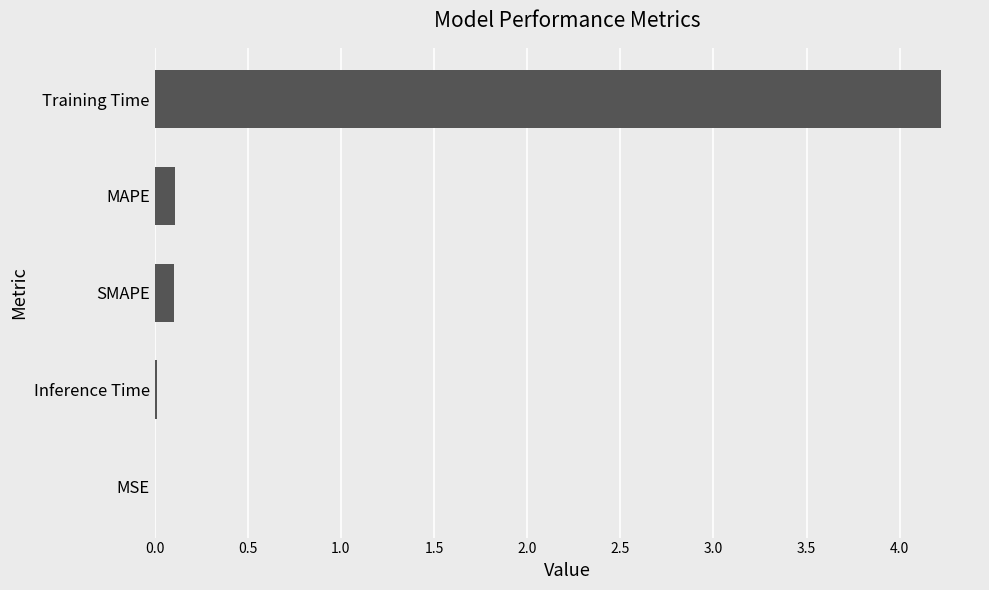

What is the sum of all values?

4.5